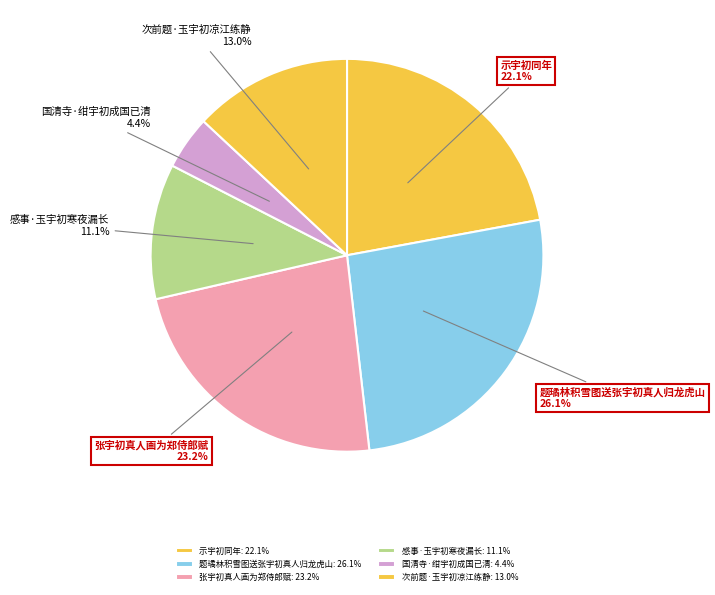

Does 次前题·玉宇初凉江练静 represent more than half of the total?

No